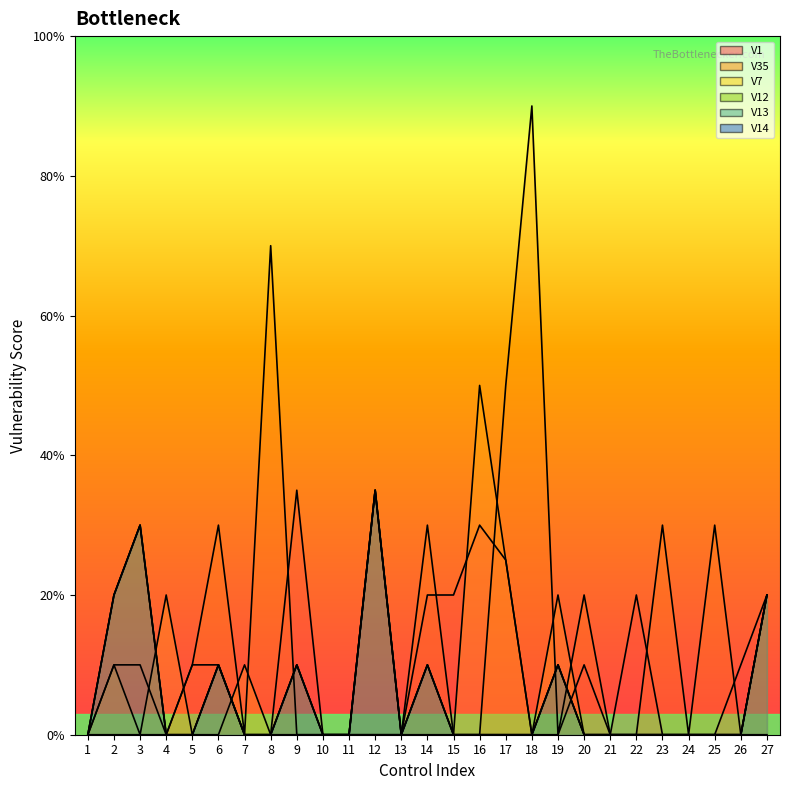

Does the chart display data point markers on the line(s)?

No